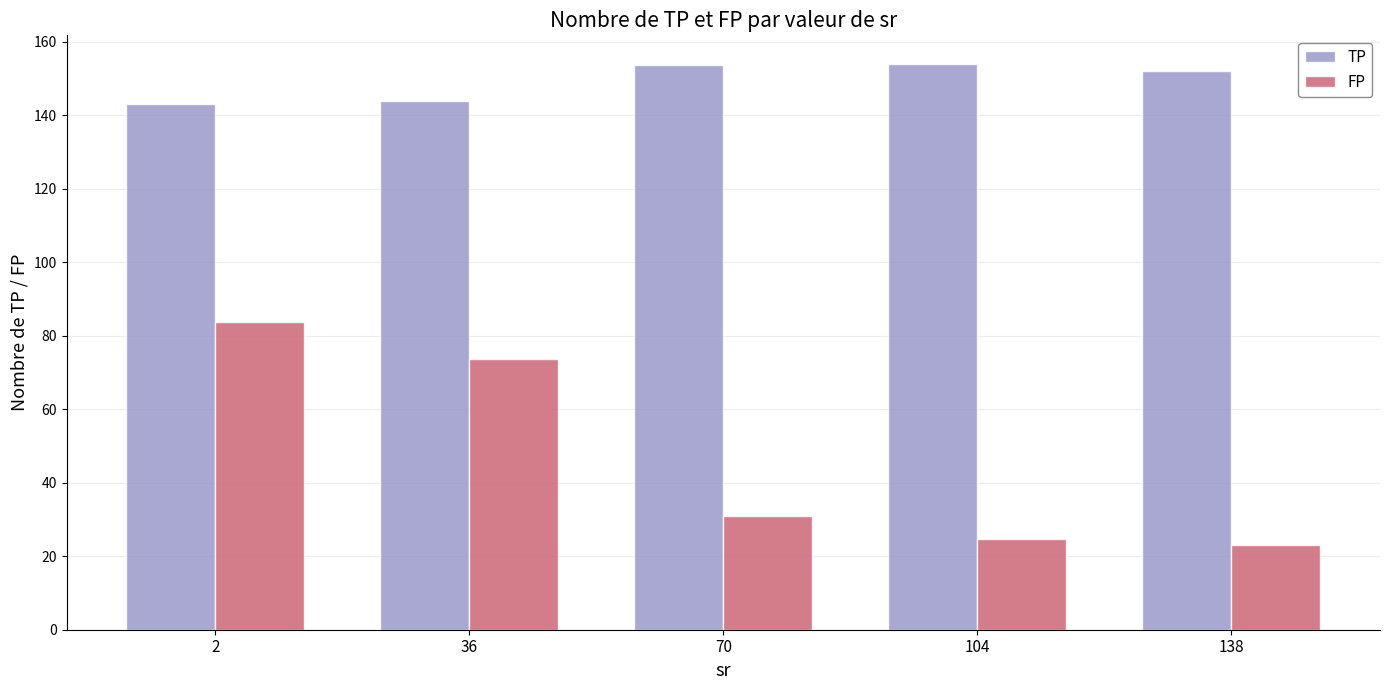

At how many categories does at least one series exceed 116?

5